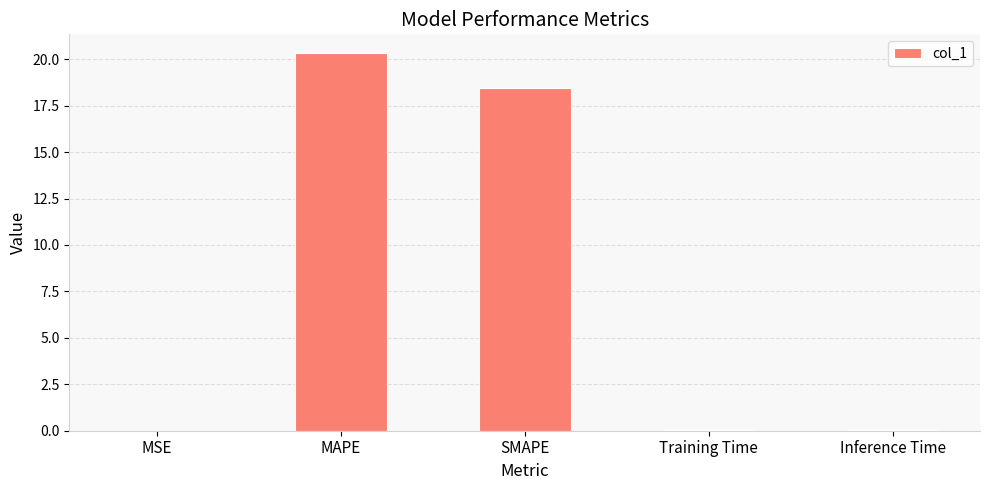

Count the number of data series in this chart.

1